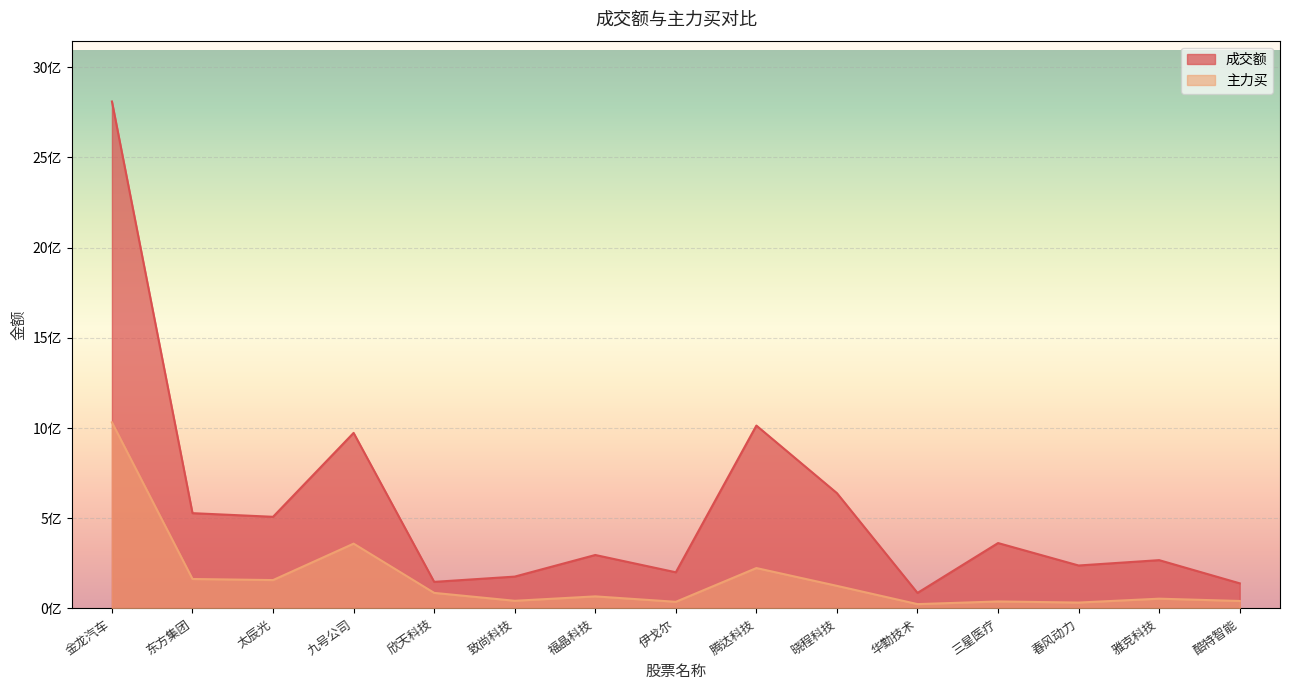

True or false: 主力买 and 成交额 cross at least once.

False